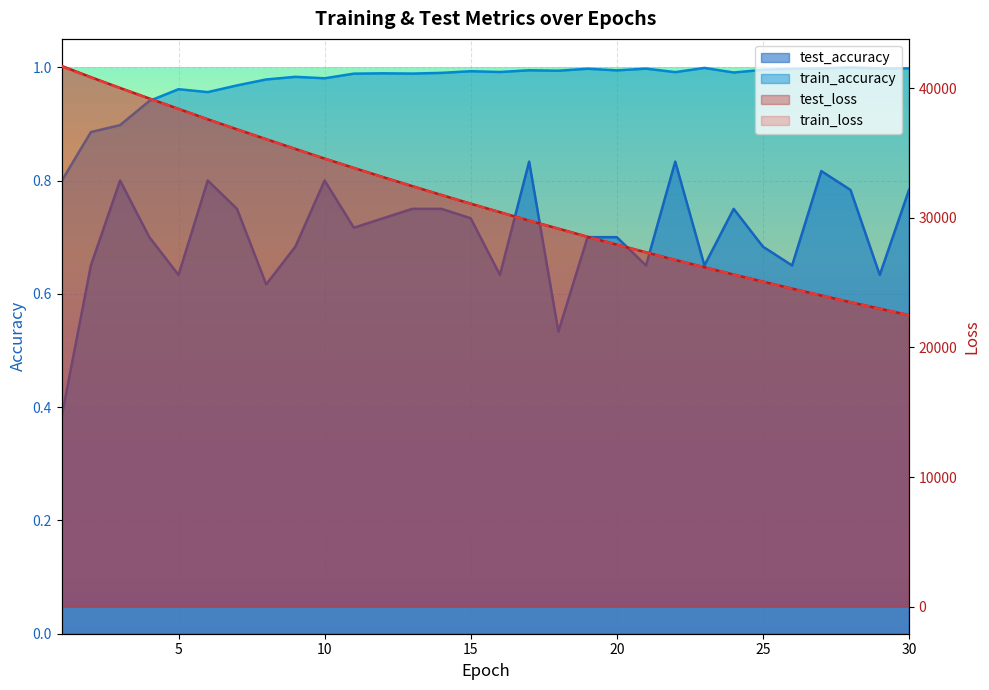

Reading left to right, list all the values displayed in this chart.

test_accuracy: 0.4	0.6	0.8	0.7	0.6	0.8	0.8	0.6	0.7	0.8	0.7	0.7	0.8	0.8	0.7	0.6	0.8	0.5	0.7	0.7	0.6	0.8	0.6	0.8	0.7	0.6	0.8	0.8	0.6	0.8
train_accuracy: 0.8	0.9	0.9	0.9	1.0	1.0	1.0	1.0	1.0	1.0	1.0	1.0	1.0	1.0	1.0	1.0	1.0	1.0	1.0	1.0	1.0	1.0	1.0	1.0	1.0	1.0	1.0	1.0	1.0	1.0
test_loss: 41719.1	40851.9	40017.9	39207.2	38408.0	37602.0	36829.6	36070.0	35314.9	34570.7	33851.8	33142.1	32446.5	31761.3	31091.1	30438.8	29785.5	29166.3	28539.5	27932.8	27340.4	26750.0	26186.4	25622.4	25077.5	24539.8	24007.3	23491.5	22991.7	22490.5
train_loss: 41666.2	40833.4	40010.8	39192.2	38387.8	37596.7	36818.0	36053.0	35301.9	34564.4	33840.4	33130.0	32433.4	31750.2	31080.2	30423.2	29779.1	29147.8	28528.8	27922.2	27327.6	26745.0	26173.9	25614.5	25066.0	24528.6	24001.9	23485.9	22980.3	22484.8